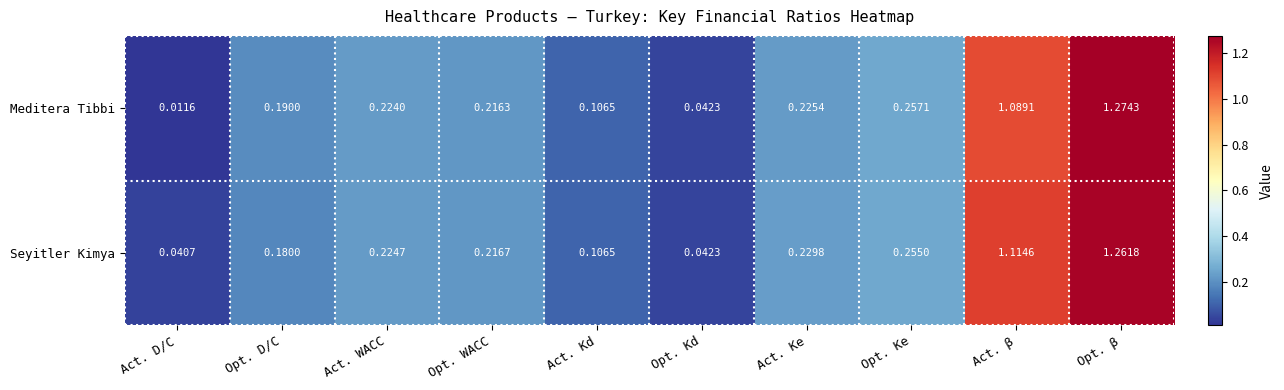

What is the total value across all series at Act. β?

2.2